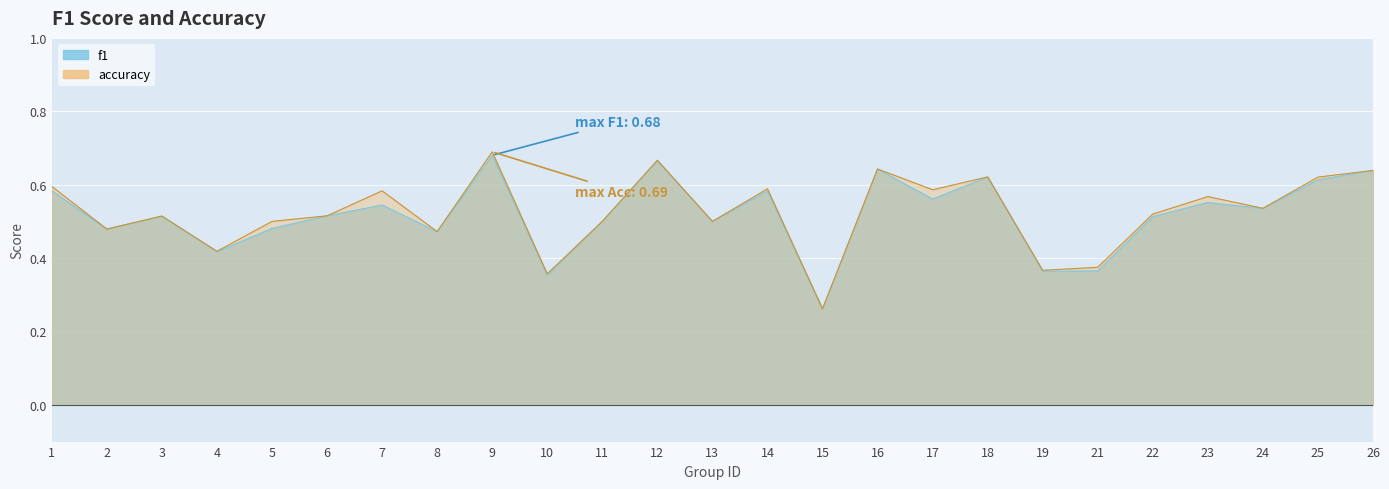

List the series in order of their overall mean, lowest first.

f1, accuracy